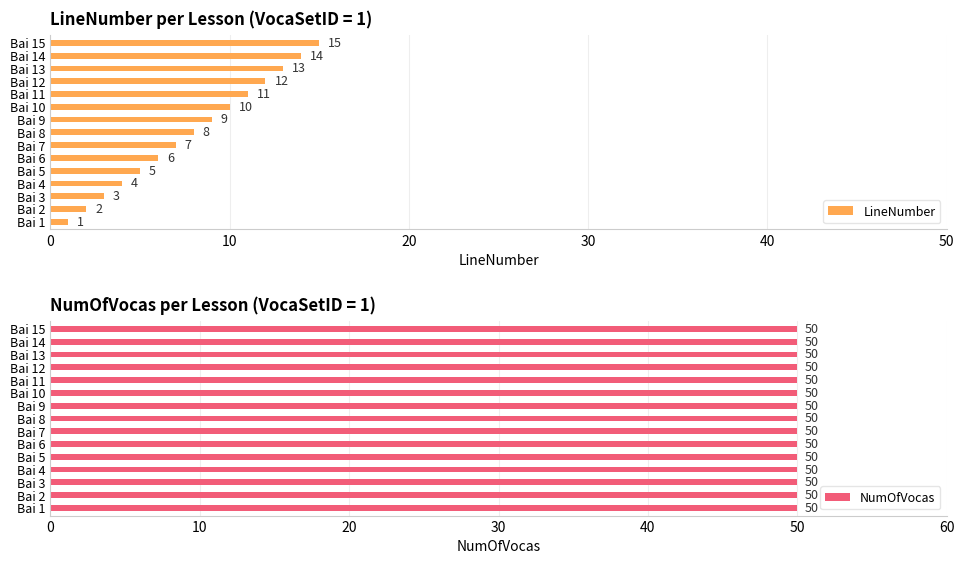

At which category is the sum across all series the highest?

14